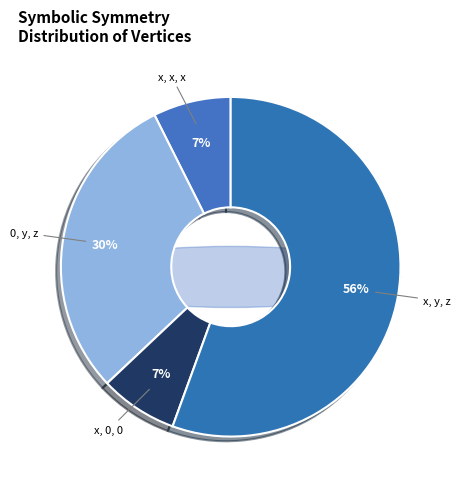

Does any single category account for the majority?

Yes